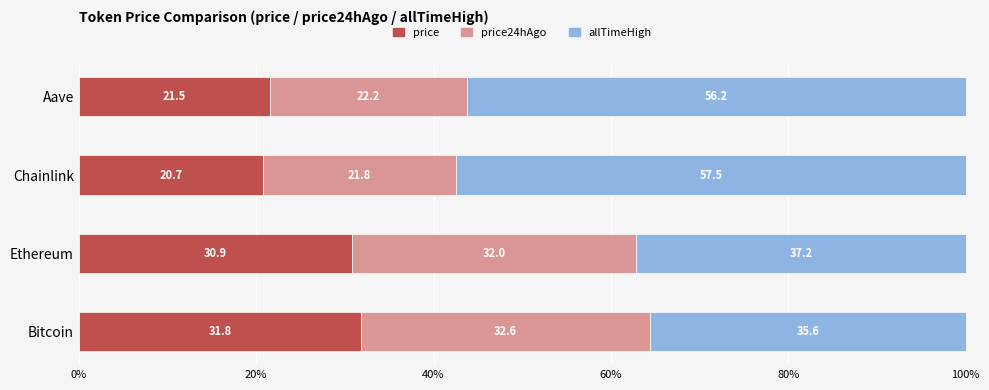

What is the minimum value for price?

20.7